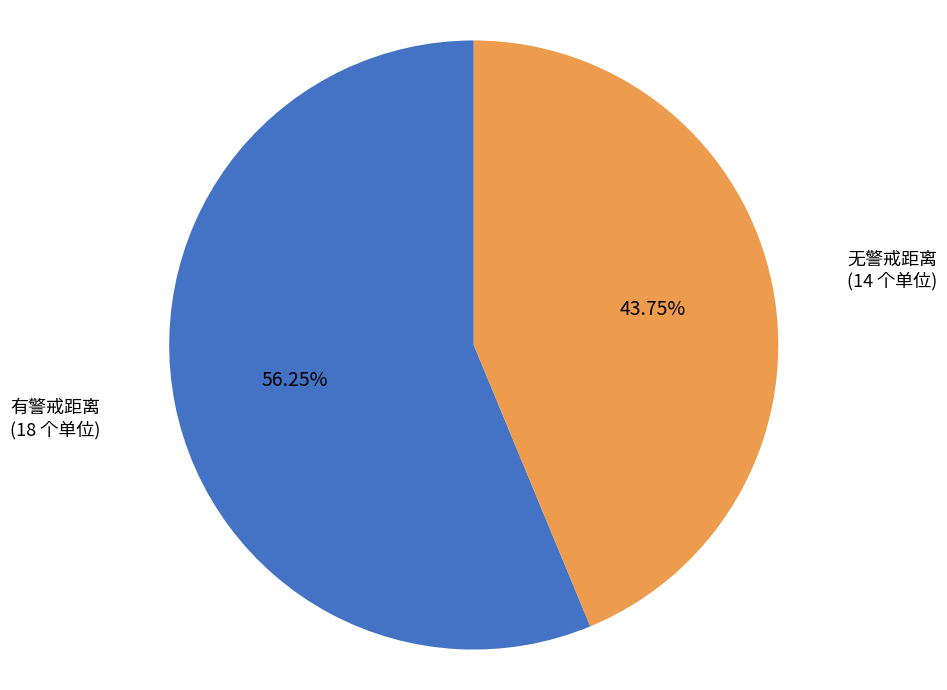

Is the sum of 有警戒距离 (18 个单位) and 无警戒距离 (14 个单位) greater than half?

Yes